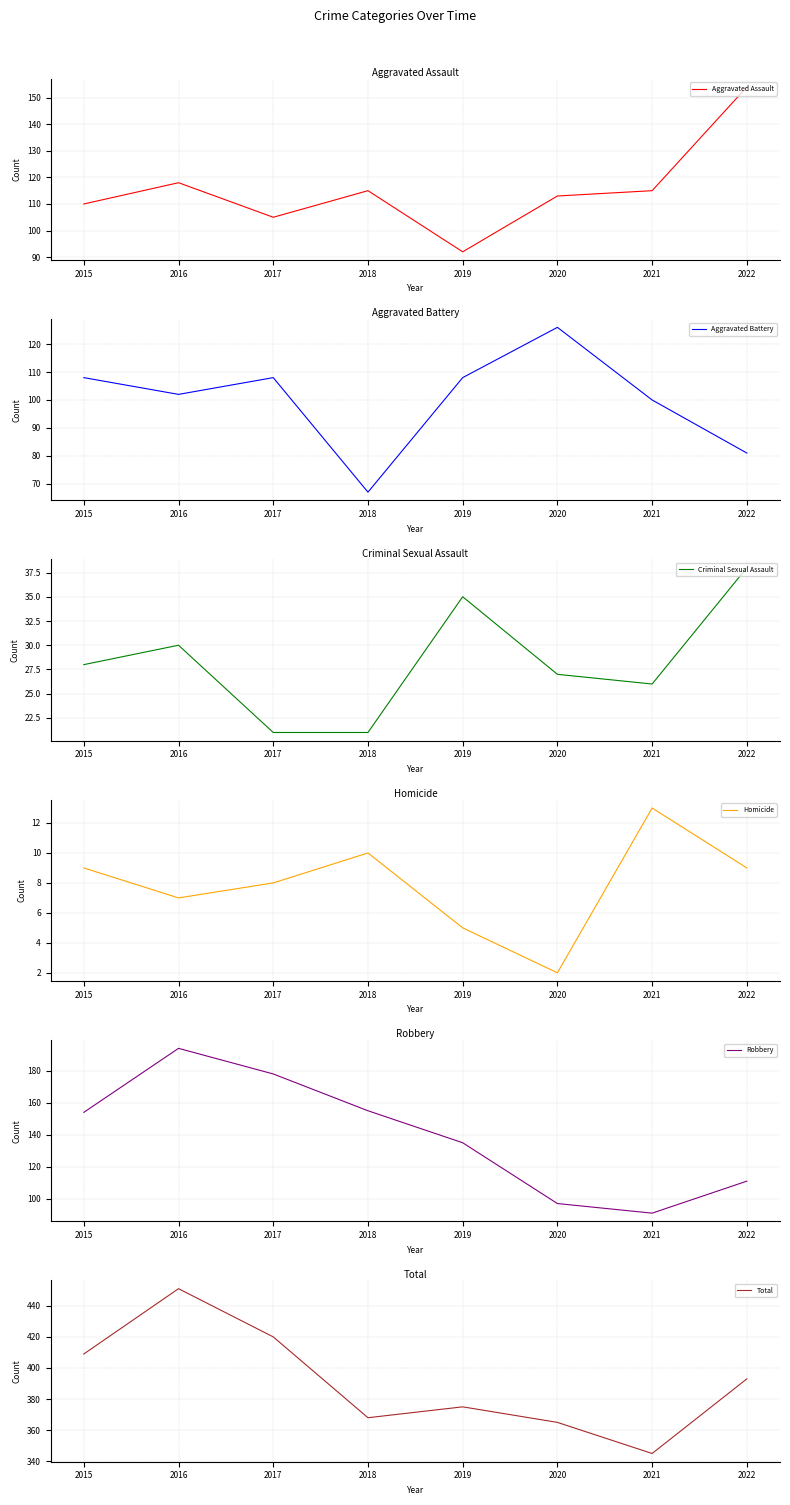

What is the sum of the Robbery values at 2015 and 2017?

332